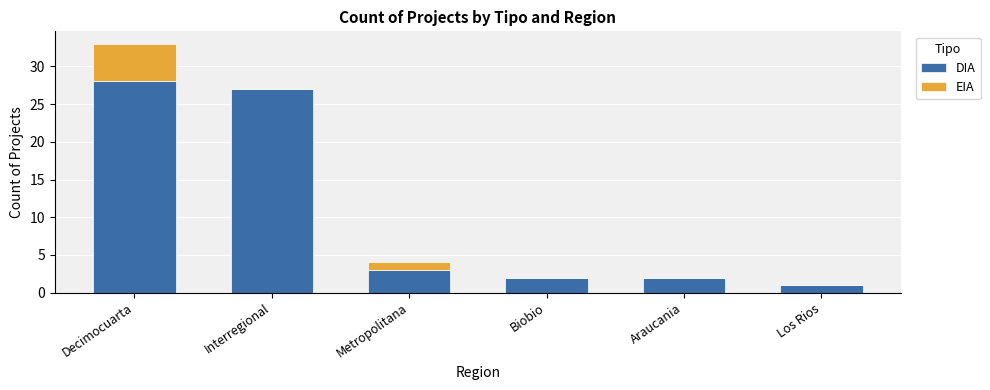

What is the sum of the DIA values at Decimocuarta and Araucania?

30